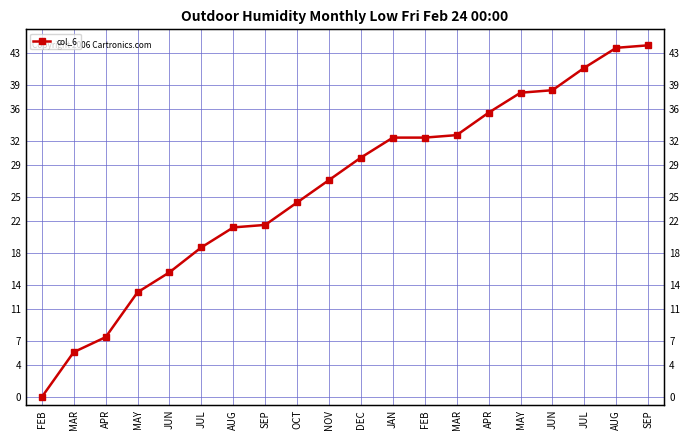

How many lines are shown in the chart?

1